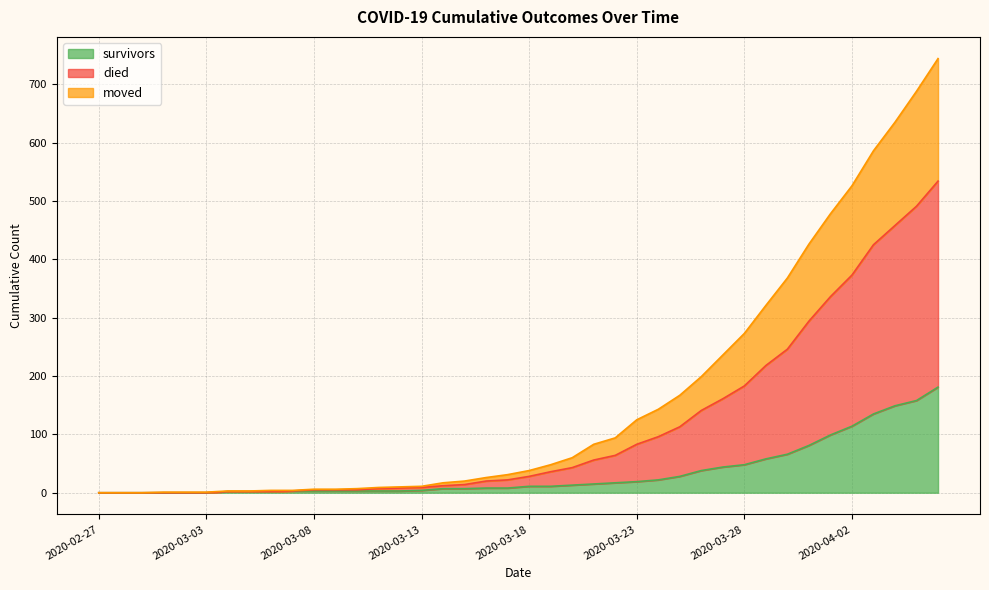

Rank the series at 2020-02-29 from highest to lowest value.

survivors, died, moved